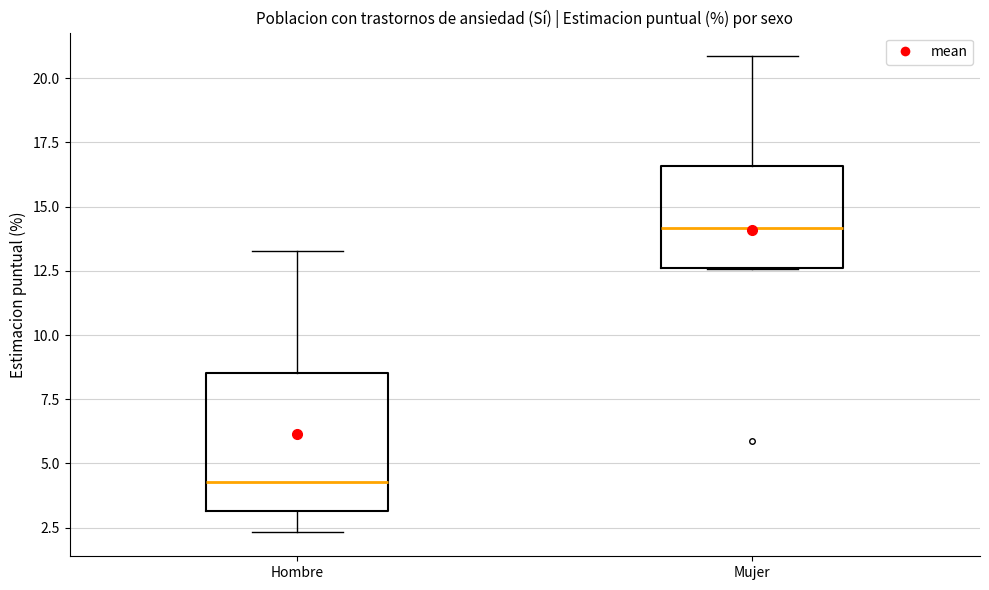

Reading left to right, read every box against the y-axis: the position of its median line, the range the box covers, and the ends of its whiskers. The values are not printed on the chart, so give them approximately, as read against the axis.

Hombre: median 4.5, box 3.0 to 8.5, whiskers 2.5 to 13.5
Mujer: median 14.0, box 12.5 to 16.5, whiskers 12.5 to 21.0